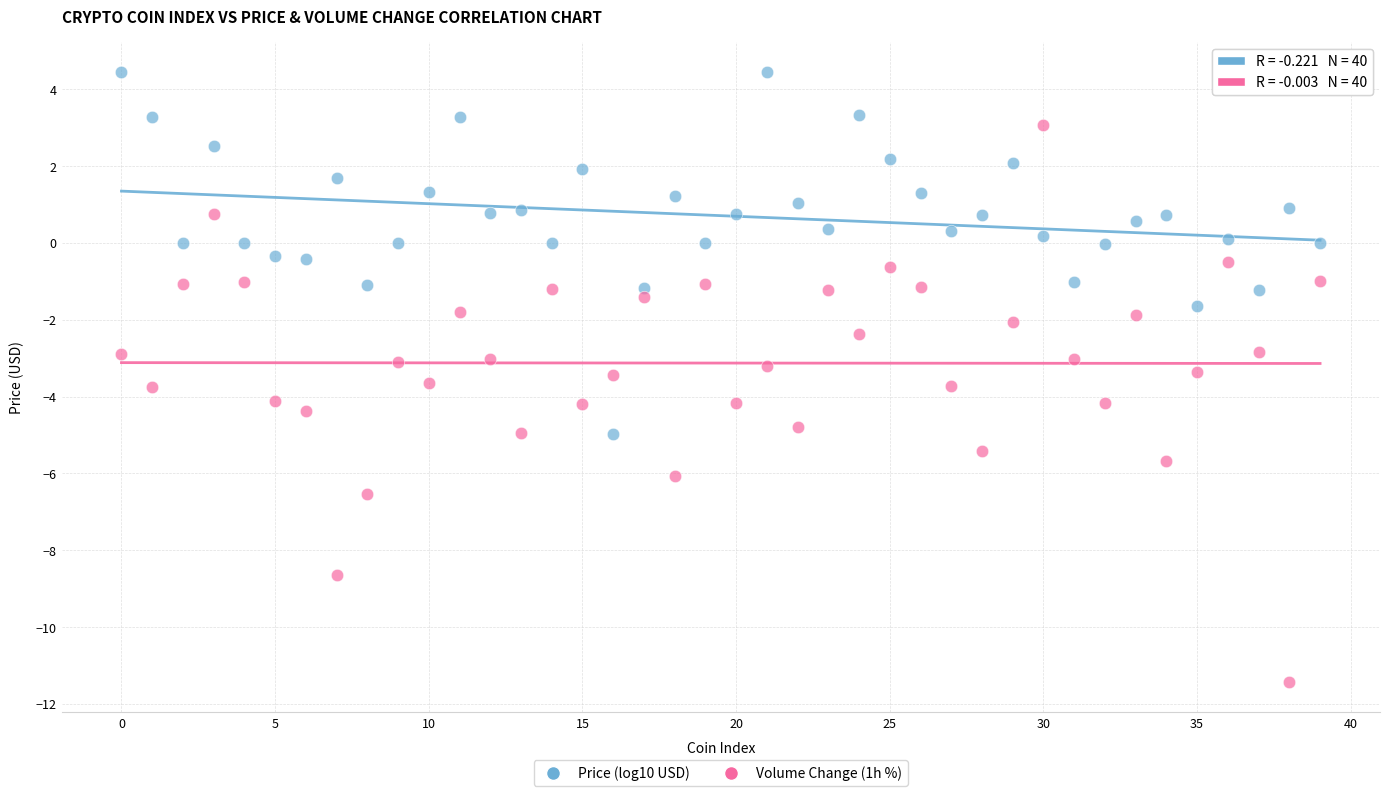

Which series reaches the minimum Y coordinate?

Volume Change (1h %)